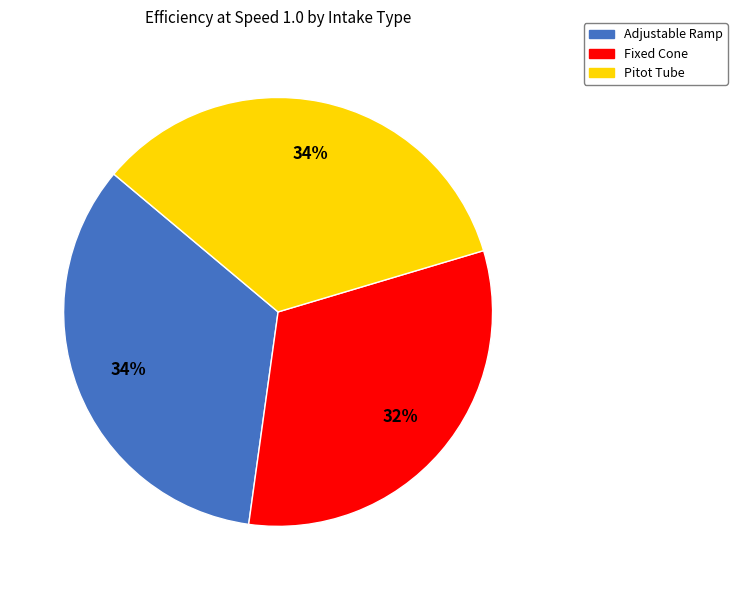

The Fixed Cone slice represents 32% of the pie. True or false?

True